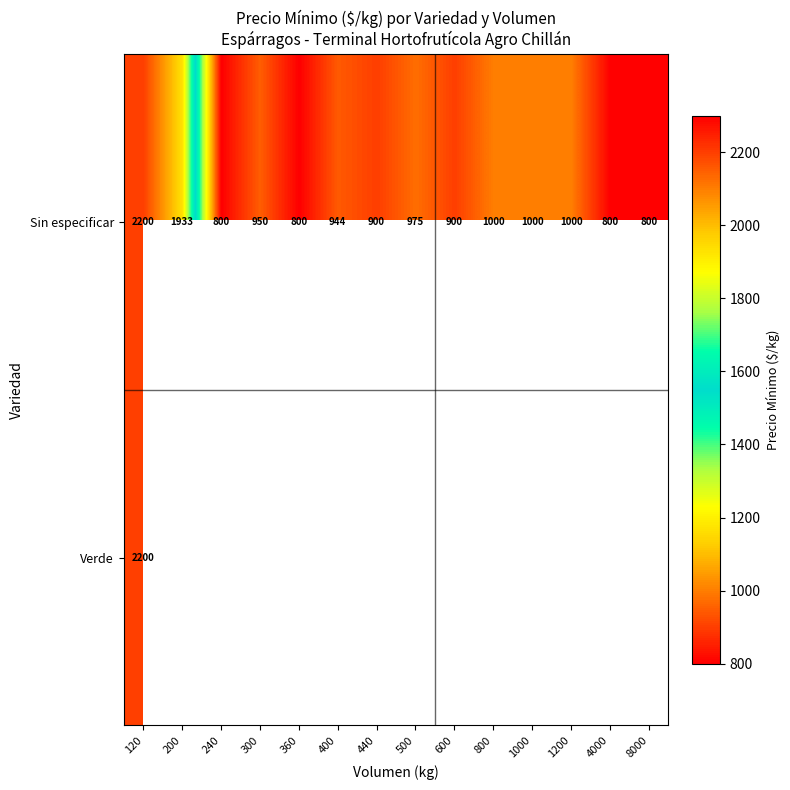

How many data points in Sin especificar are less than 950?

7